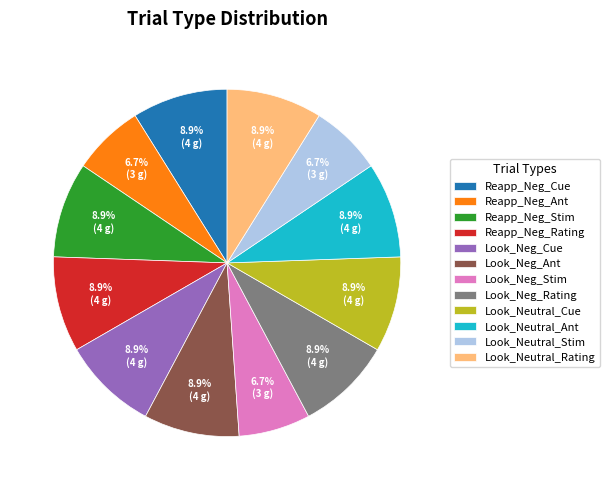

To the nearest percent, what percentage of the pie is Reapp_Neg_Rating?

9%